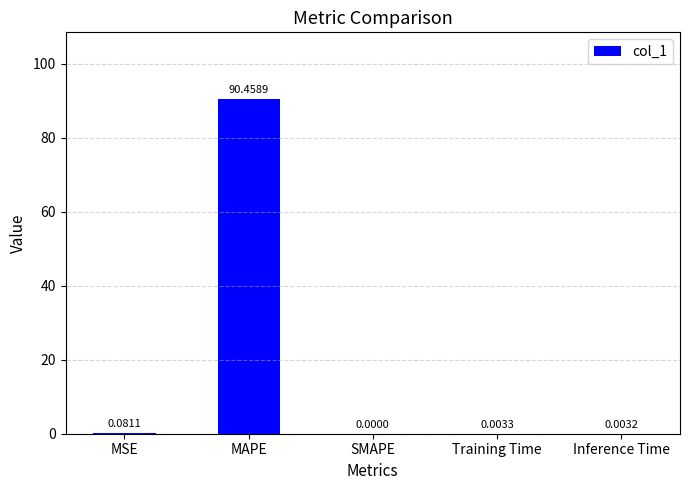

What is the sum of the values at Inference Time and MAPE?

90.5